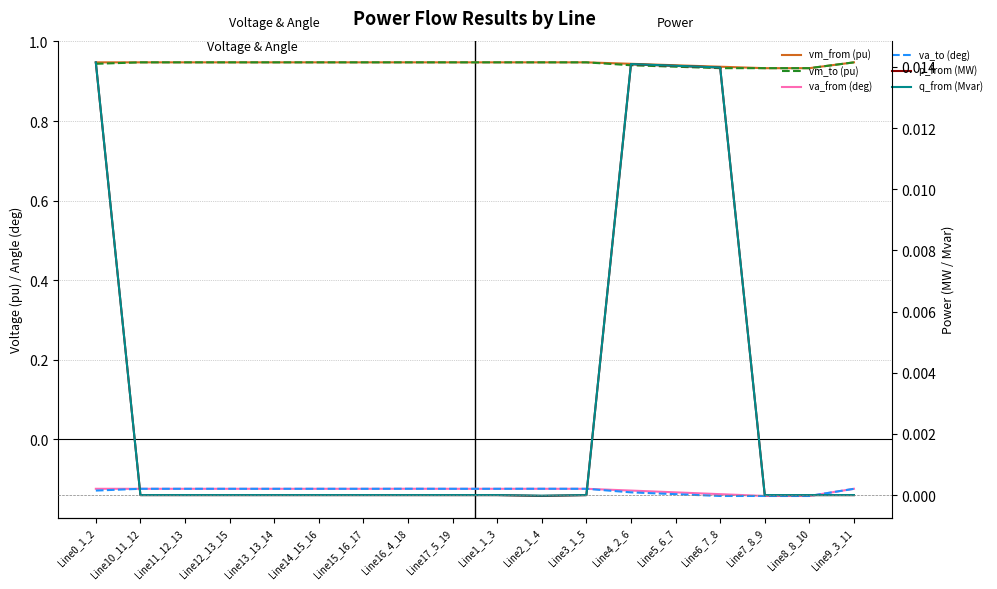

What is the total value across all series at Line12_13_15?

1.6